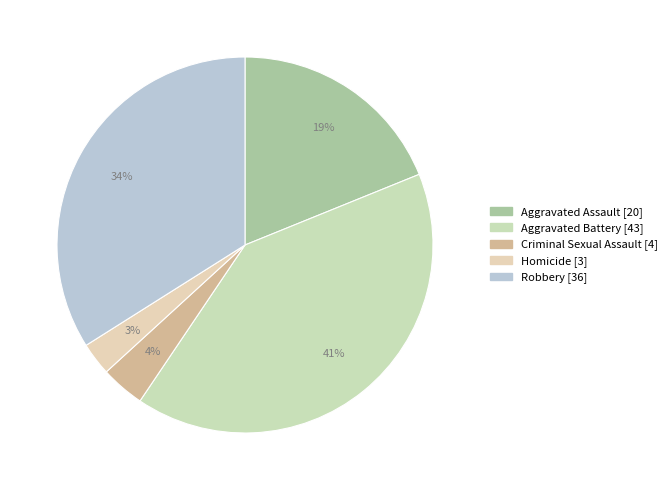

Combined, what portion of the pie is Aggravated Battery and Homicide?

43.4%